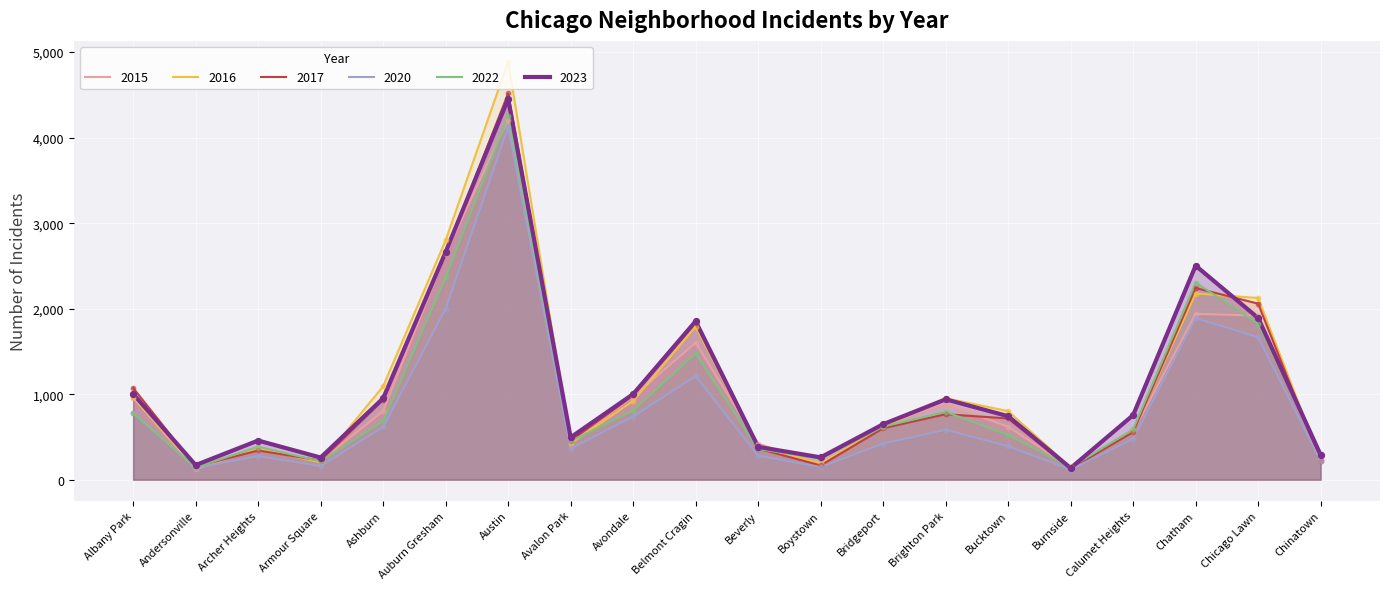

Which series reaches the maximum Y coordinate?

2016